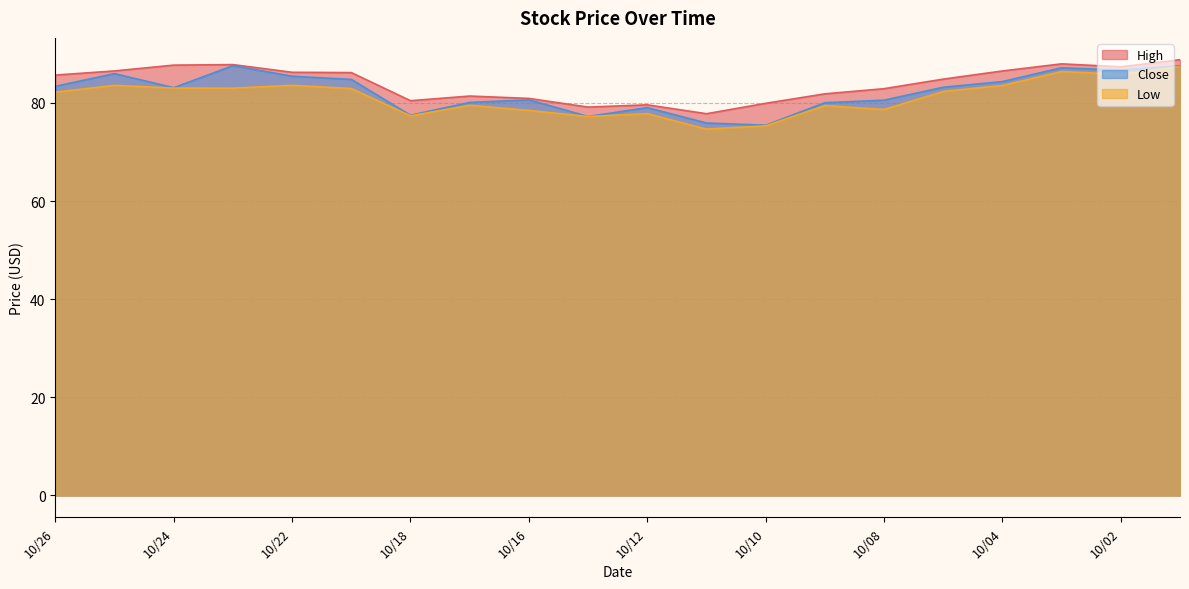

True or false: High and Close cross at least once.

False